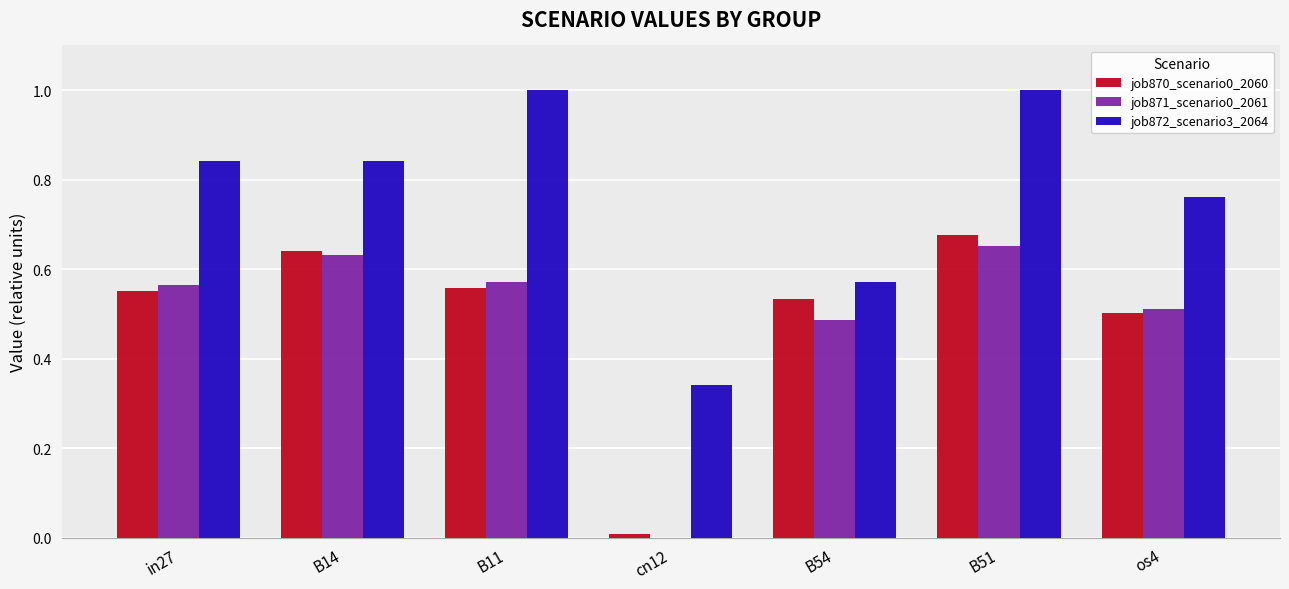

Is it true that job870_scenario0_2060 equals 0.5 at B54?

True